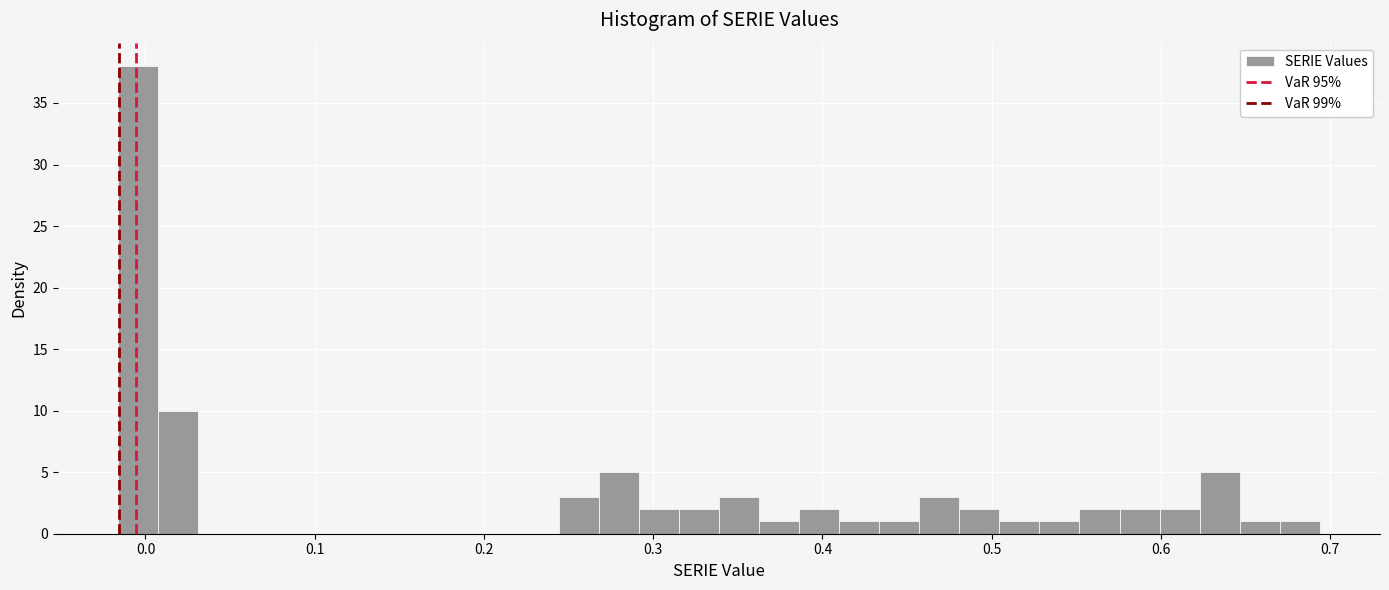

Read against the x-axis, roughly where is the centre of the tallest bar?

0.00